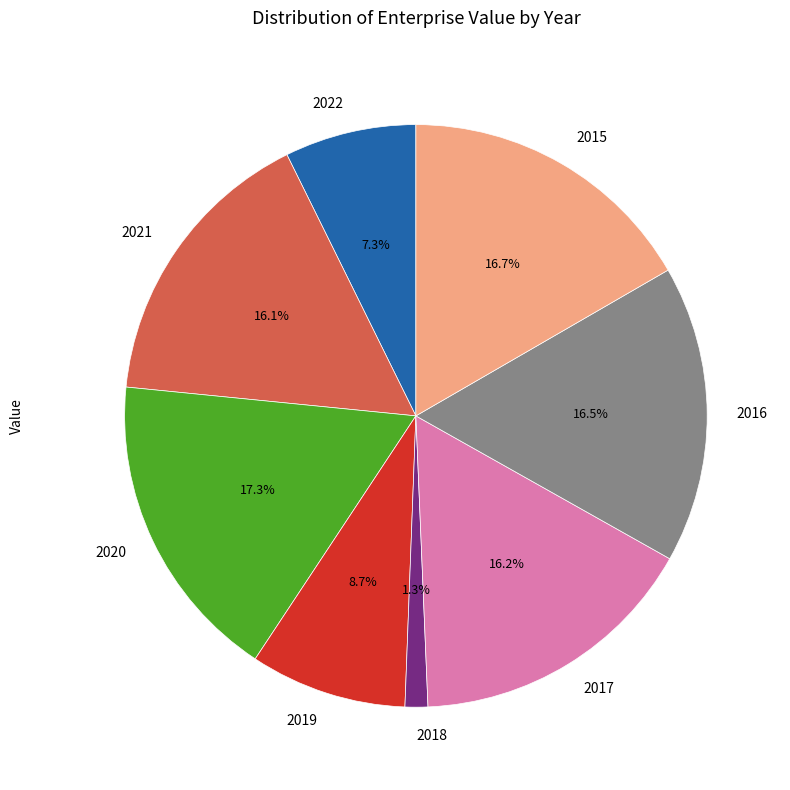

Which slice is the smallest?

2018